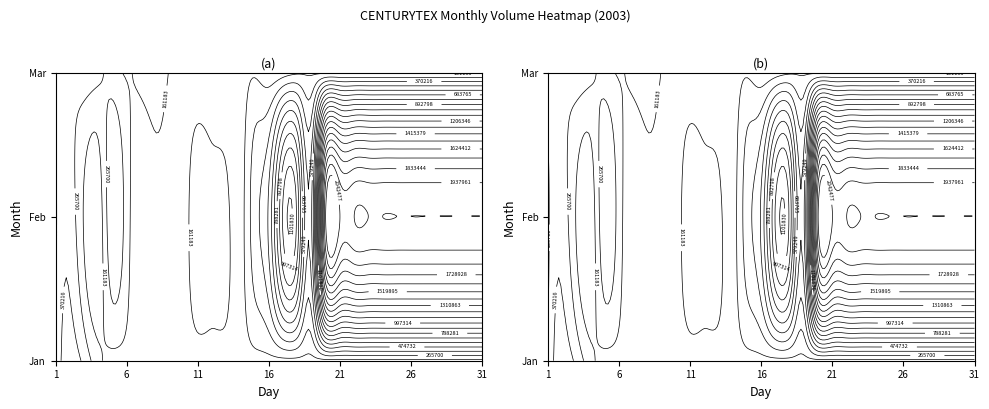

Reading left to right, transcribe all the data shown in this chart.

1: 290870	417695	343439	193430	127736	0	0	0	0	0	0	0	0	0	0	0	0	0	0	0	0	0	0	0	0	0	0	0	0	0	0
2: 243771	324668	150567	87108	354801	213502	78253	116967	0	126304	215287	200395	186014	121196	329346	495363	1011830	968423	553262	2042477	0	0	0	0	0	0	0	0	0	0	0
3: 320972	274040	331050	297683	210941	153649	192377	213649	157491	0	94468	0	56667	103197	149061	85422	104687	146509	0	0	0	0	0	0	0	0	0	0	0	0	0